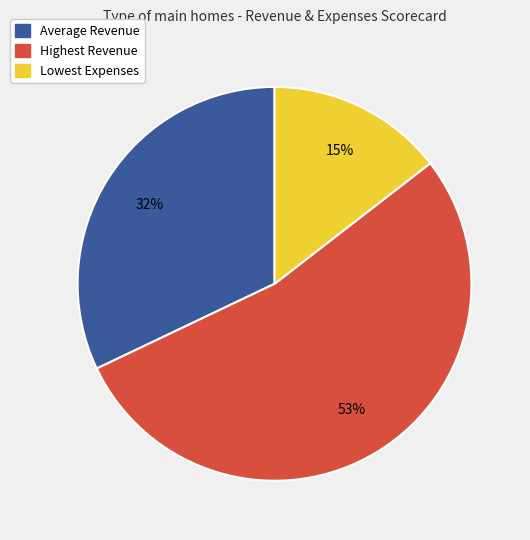

To the nearest percent, what portion does Average Revenue represent?

32%